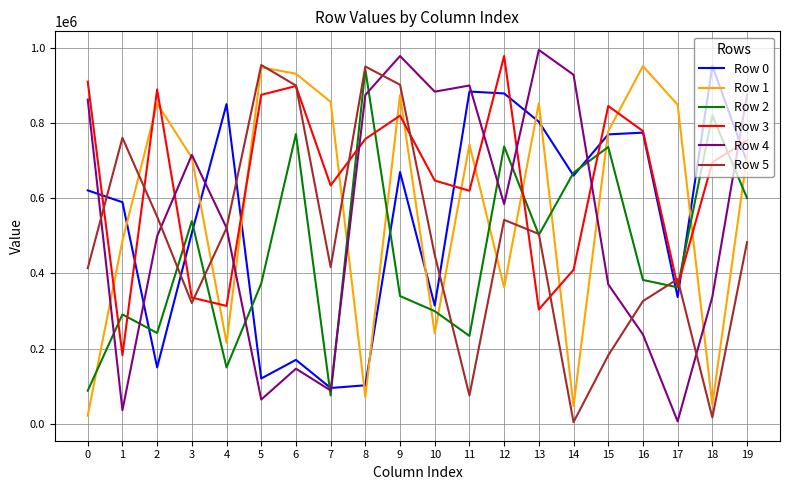

What are all the series names shown in the legend?

Row 0, Row 1, Row 2, Row 3, Row 4, Row 5